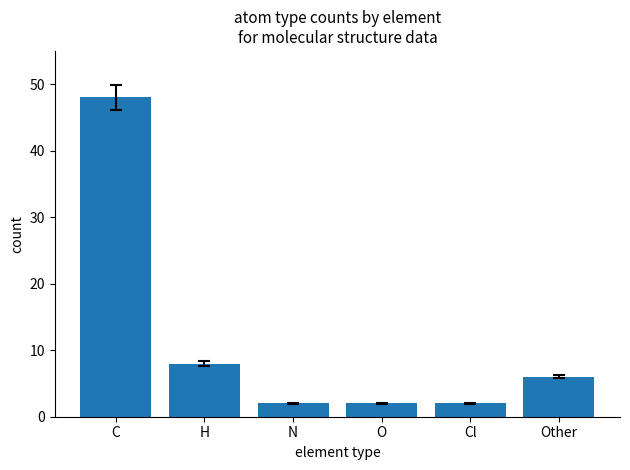

What is the approximate value at N?

2